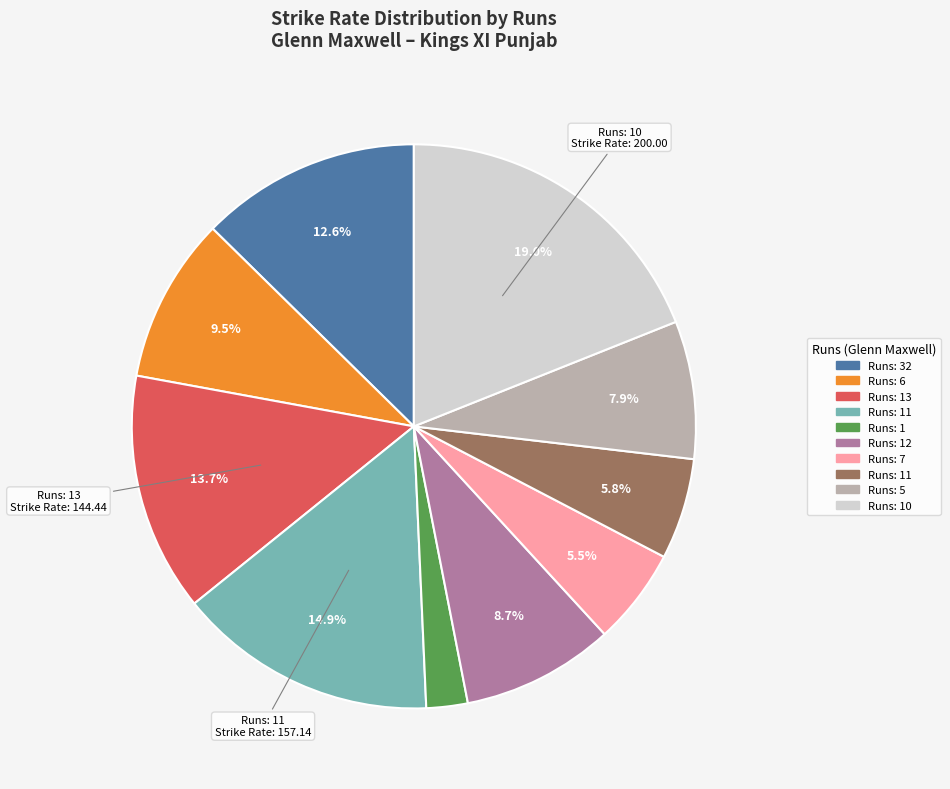

Count the number of slices in the pie.

10